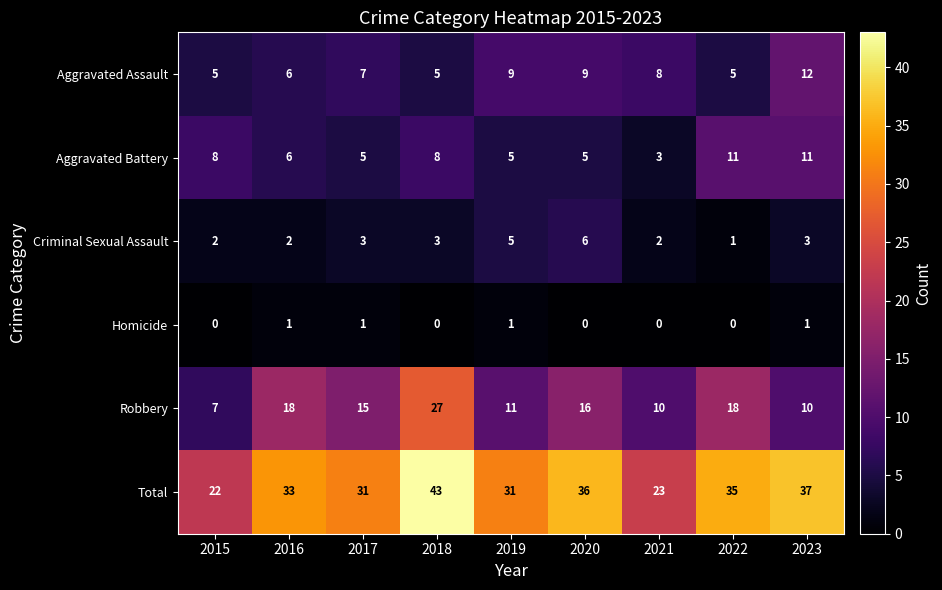

Read the Total value at 2023, to the nearest 5.

35